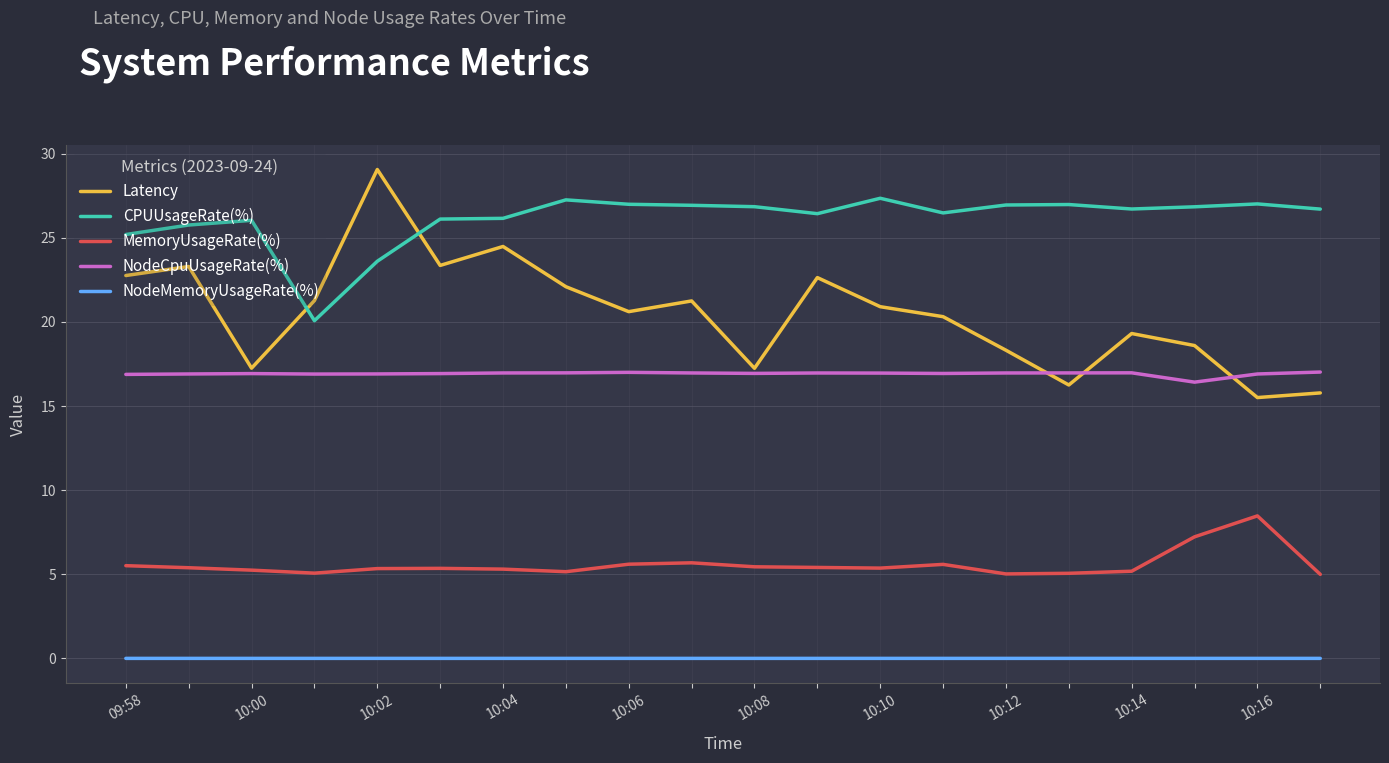

Rank the series by their maximum value, from lowest to highest.

NodeMemoryUsageRate(%), MemoryUsageRate(%), NodeCpuUsageRate(%), CPUUsageRate(%), Latency